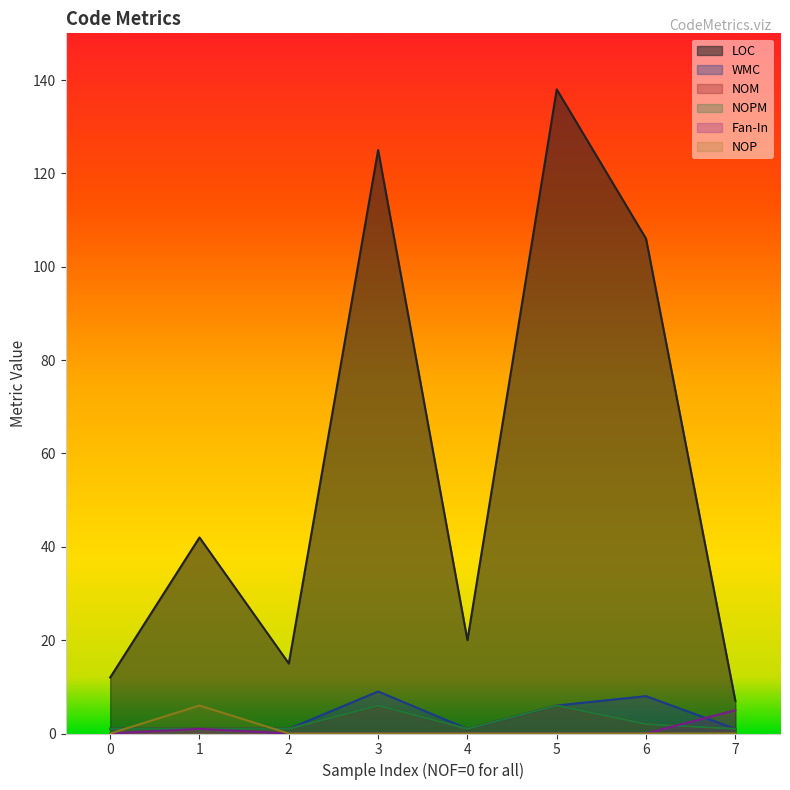

In NOPM, how many points are higher than both neighbors (excluding endpoints)?

2